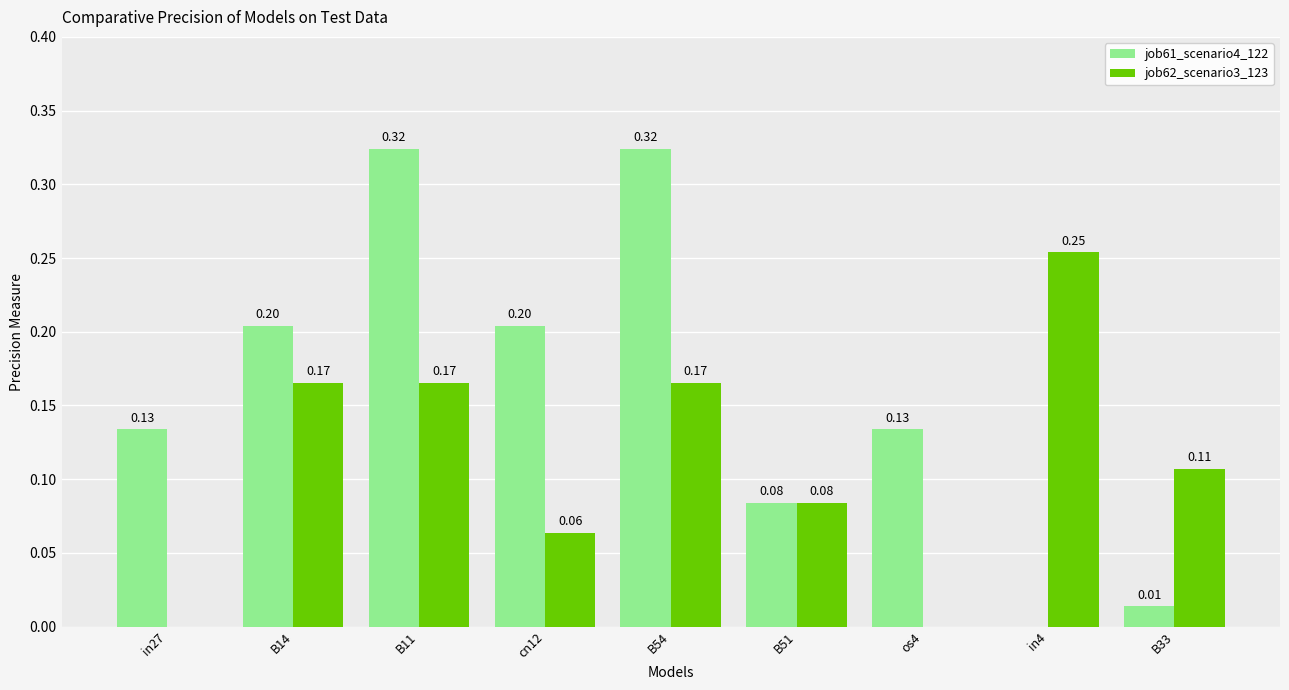

Is it true that job62_scenario3_123 equals 0.0 at os4?

True